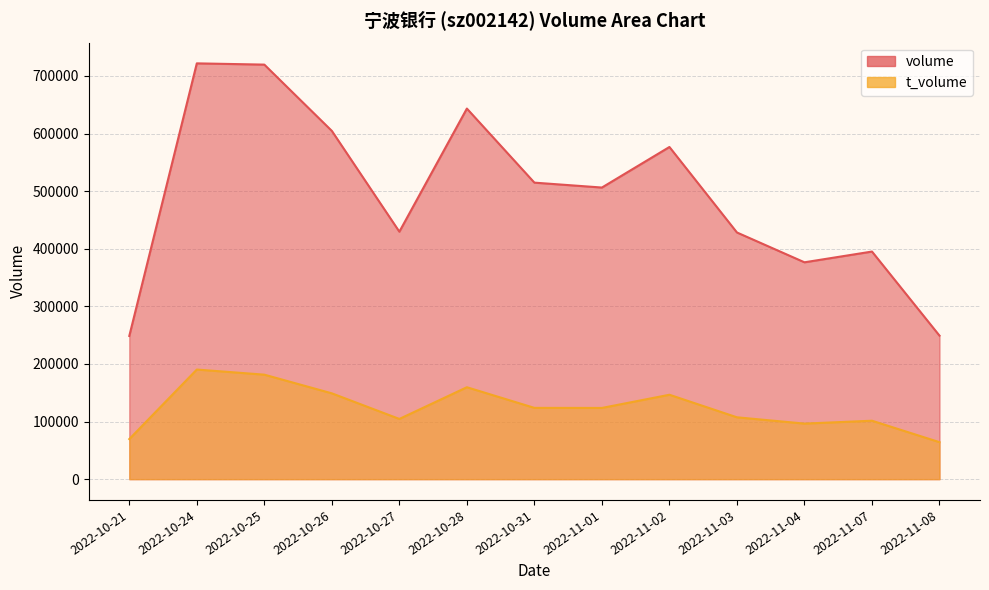

At which category is the sum across all series the highest?

2022-10-24